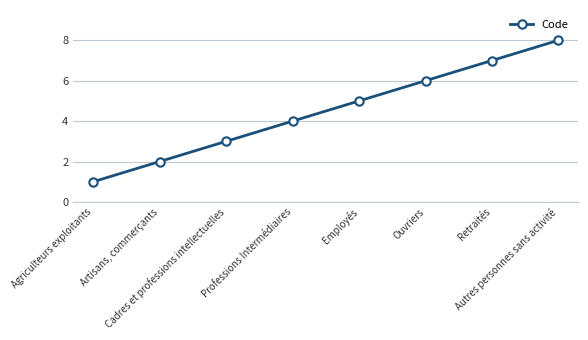

What is the difference between the maximum and minimum values?

7